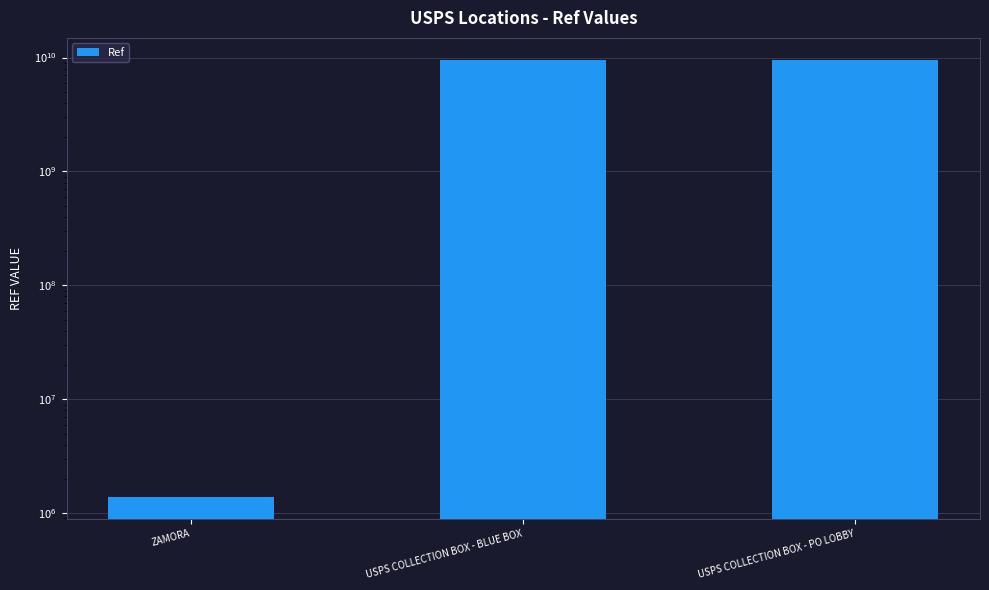

How many bars are there in total?

3